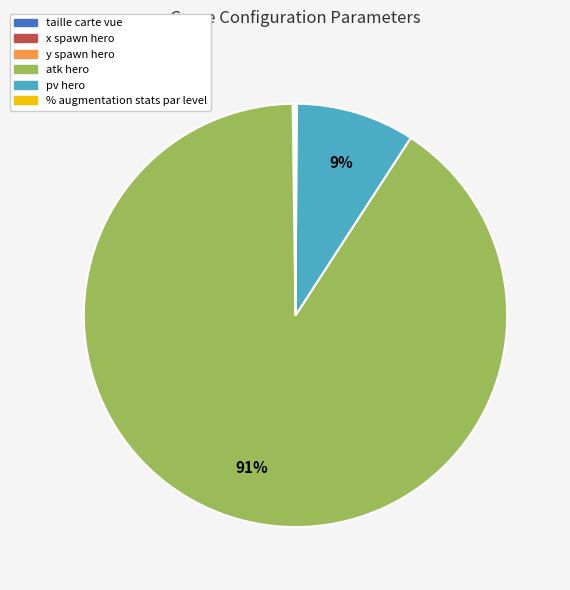

To the nearest percent, what is the average slice percentage?

17%